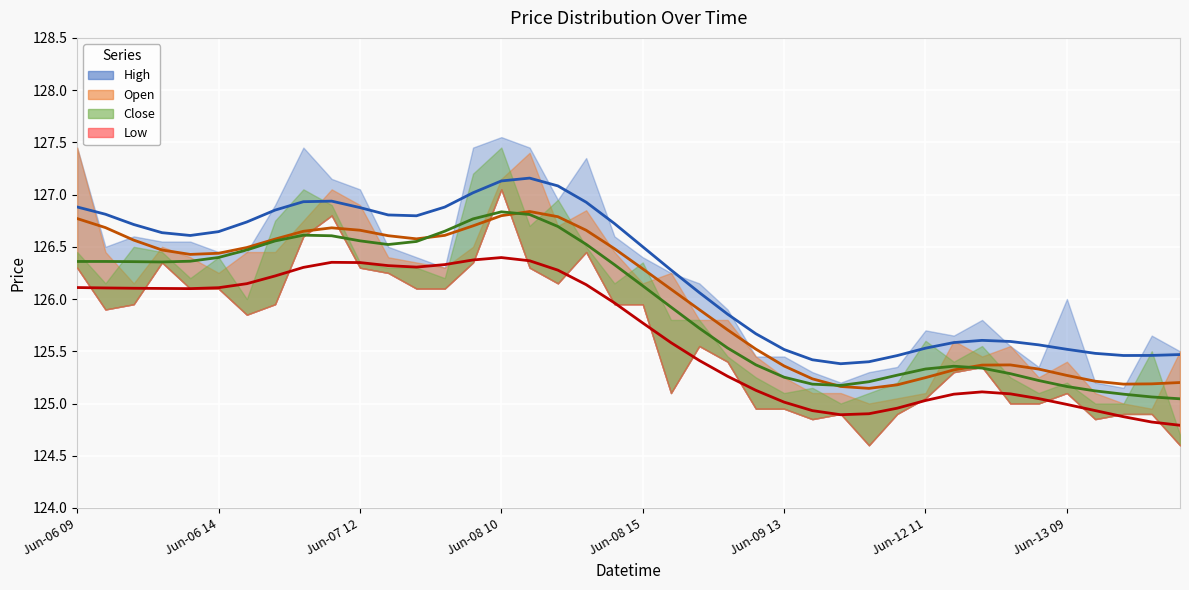

What is the value of the High point at the 10th from the left?

127.2